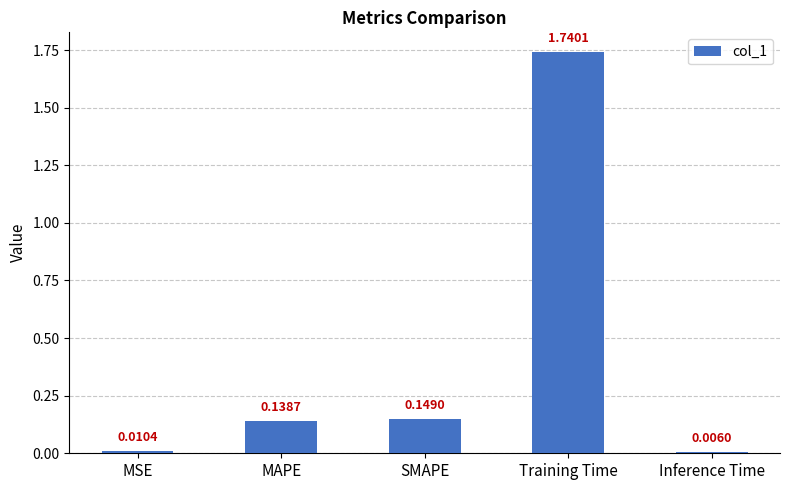

Which has a higher value, MSE or Training Time?

Training Time